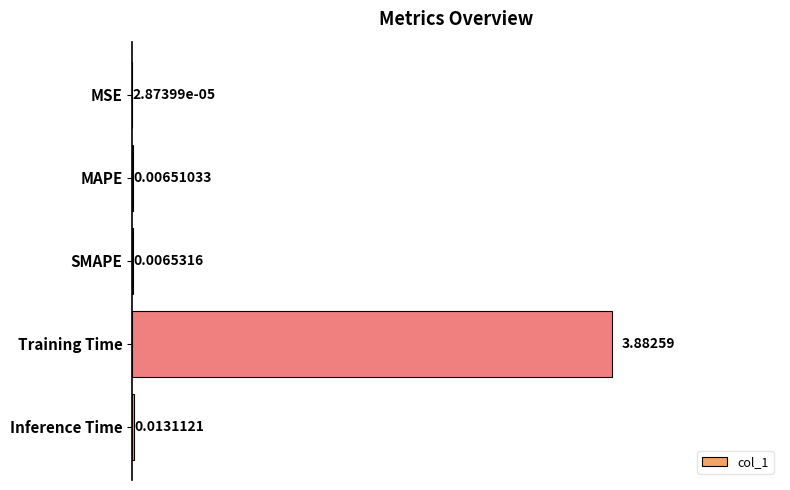

What is the sum of all values?

3.9